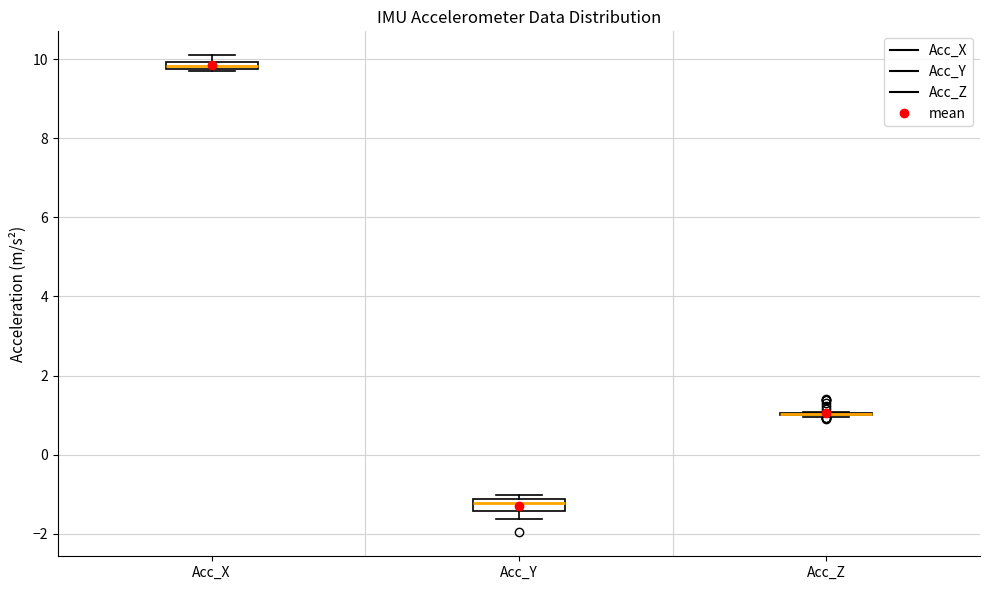

Where is the lower edge of the box for Acc_Y on the y-axis? The values are not printed on the chart, so give them approximately, as read against the axis.

-1.4